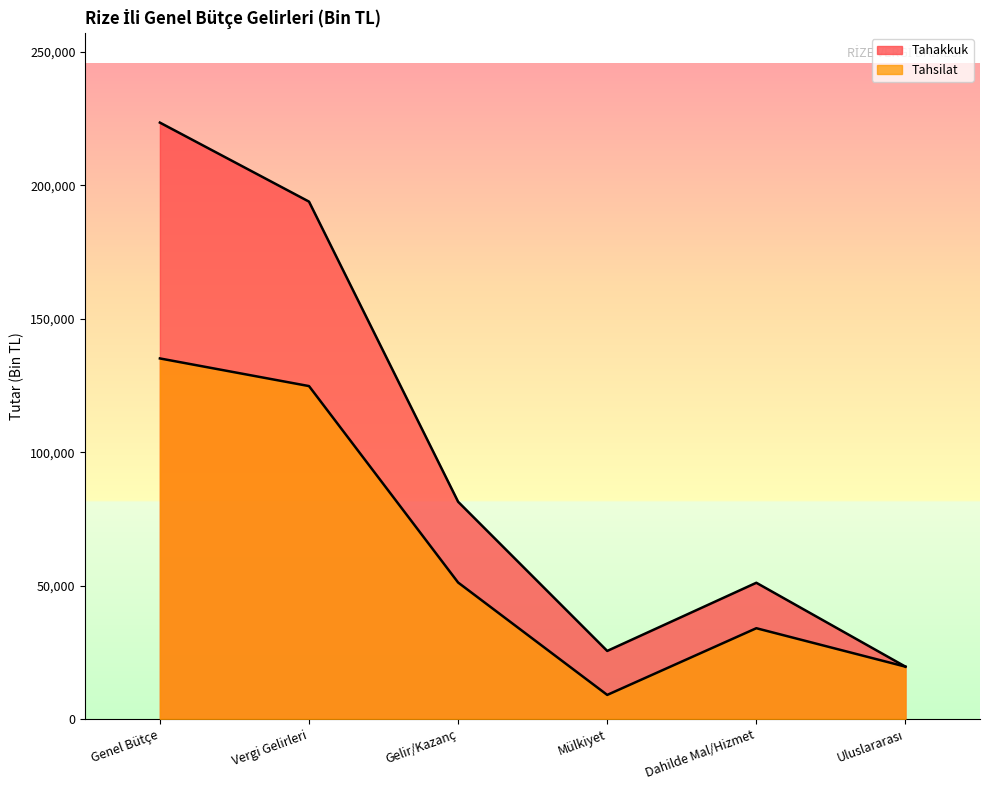

What position from the right is Uluslararası?

1